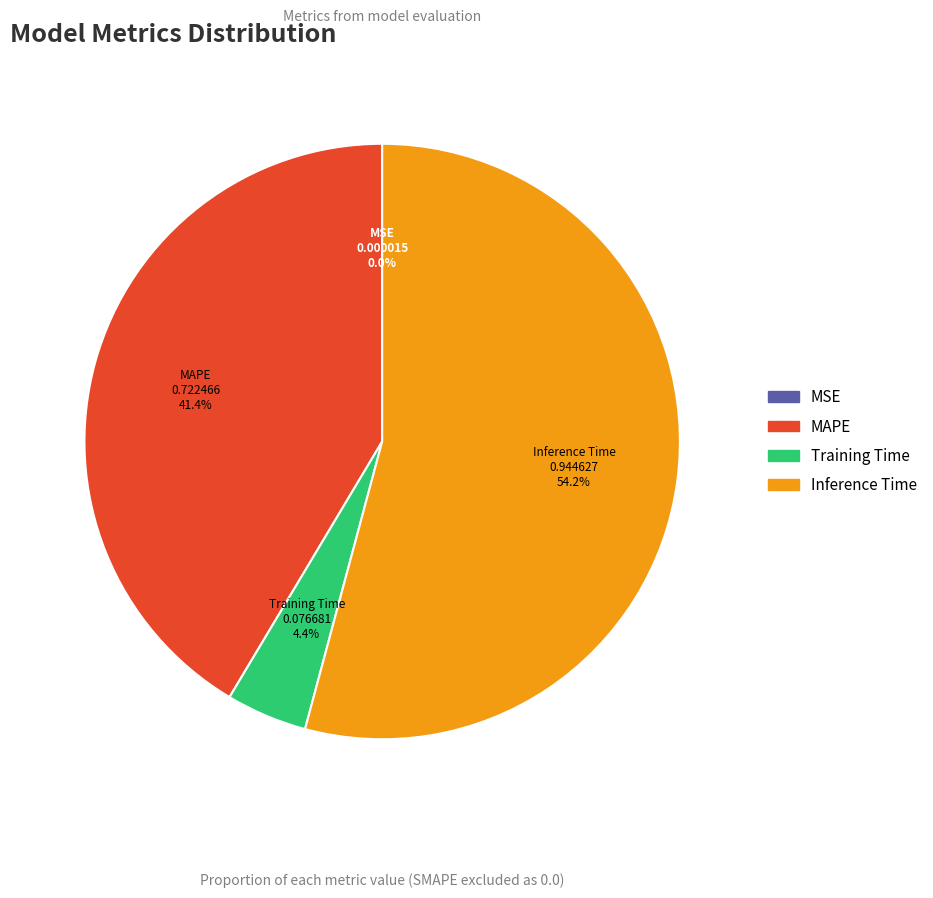

What percentage do MAPE and Inference Time together represent?

95.6%